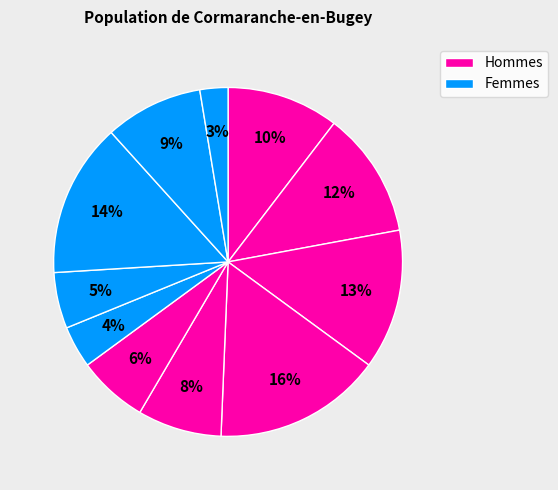

To the nearest percent, what is the average slice percentage?

9%